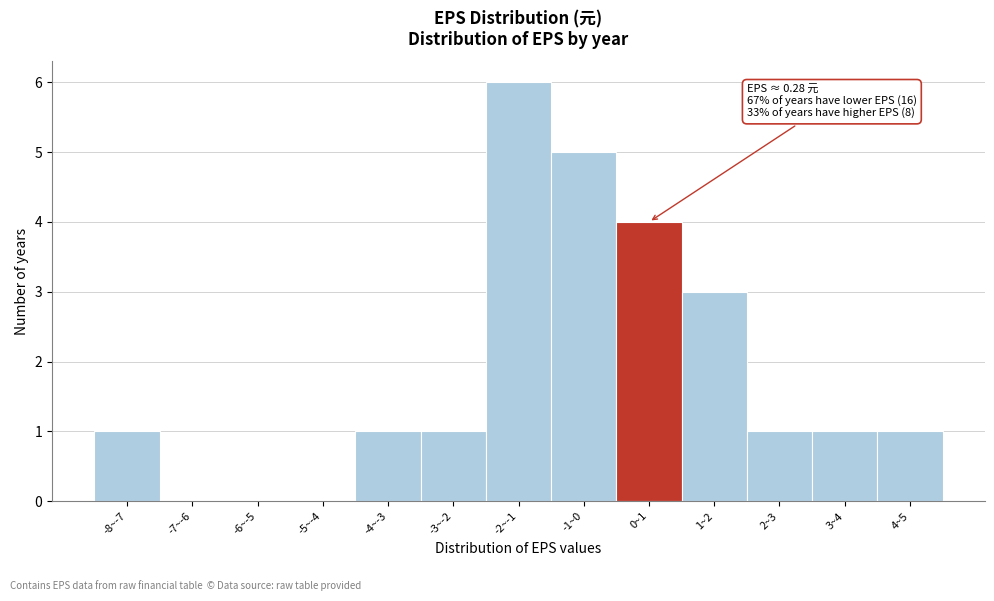

Reading left to right, extract all data points from this chart.

-8~-7=1	-7~-6=0	-6~-5=0	-5~-4=0	-4~-3=1	-3~-2=1	-2~-1=6	-1~0=5	0~1=4	1~2=3	2~3=1	3~4=1	4~5=1